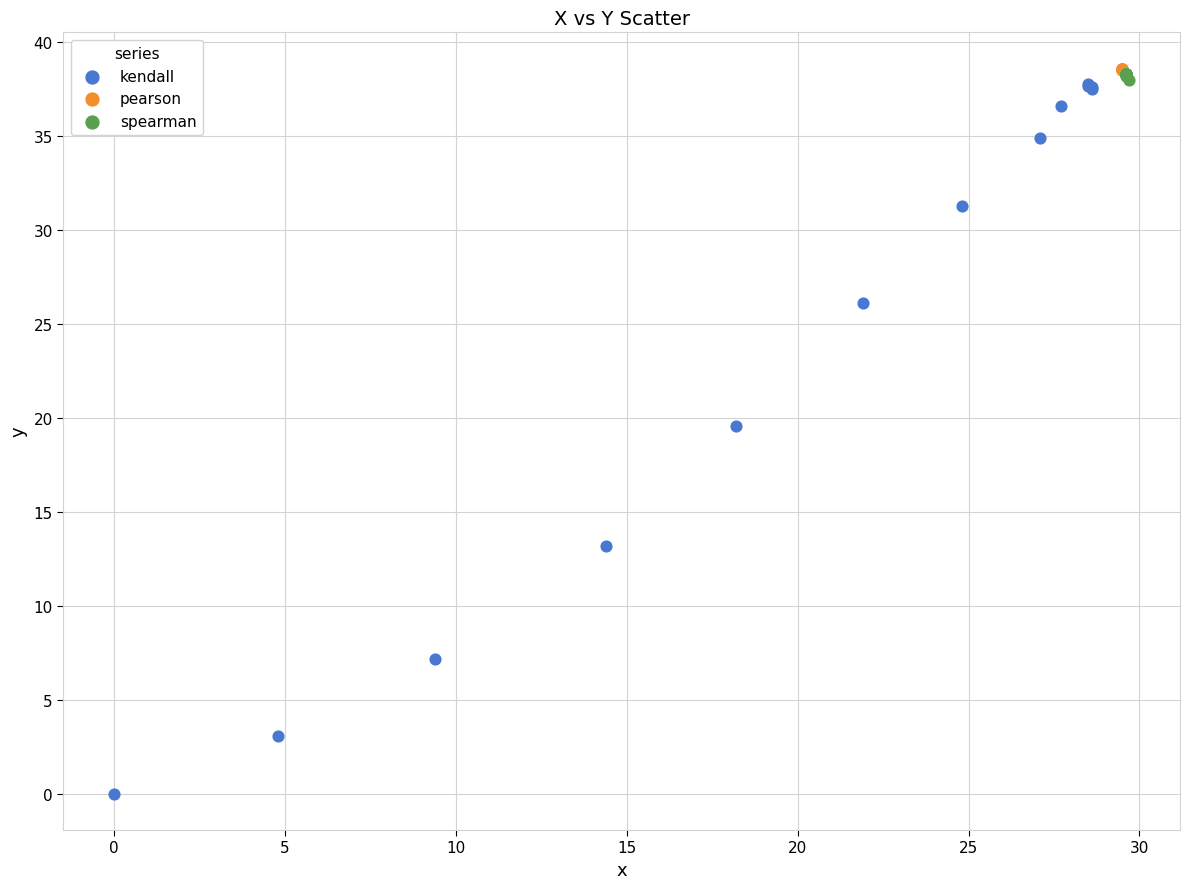

Which series has the widest spread of Y values?

kendall